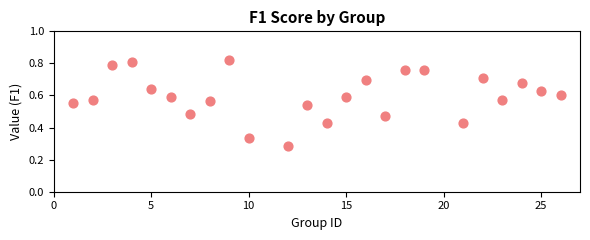

What is the range of X values (max minus min)?

25.0